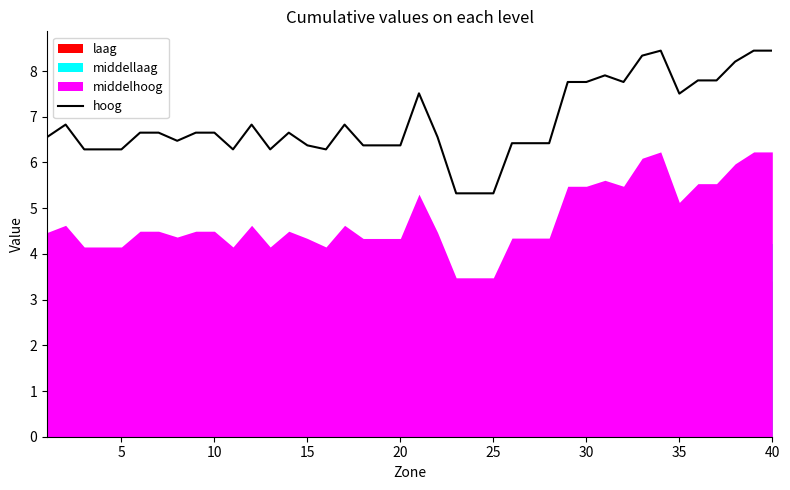

What is the ratio of the value at 0 to the value at 34?

0.9